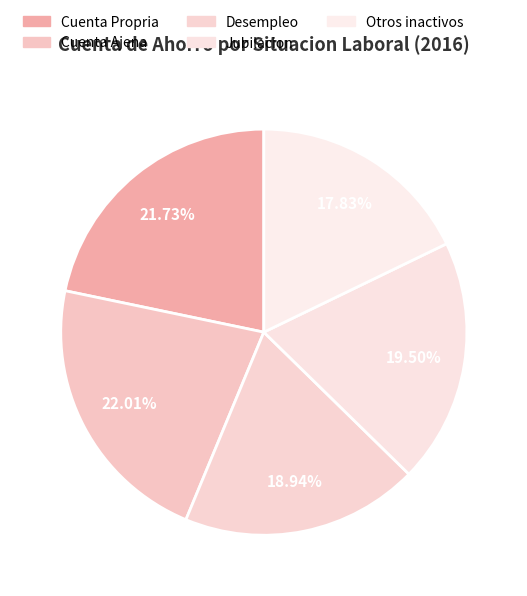

Is it true that Cuenta Ajena is 28% of the pie?

False